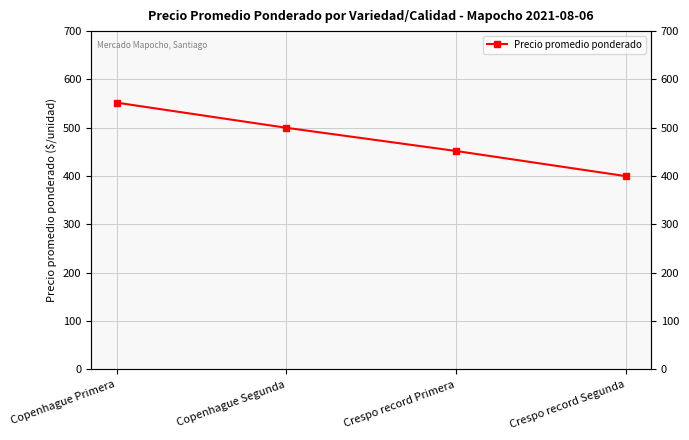

Rank the categories by value from highest to lowest.

Copenhague Primera, Copenhague Segunda, Crespo record Primera, Crespo record Segunda